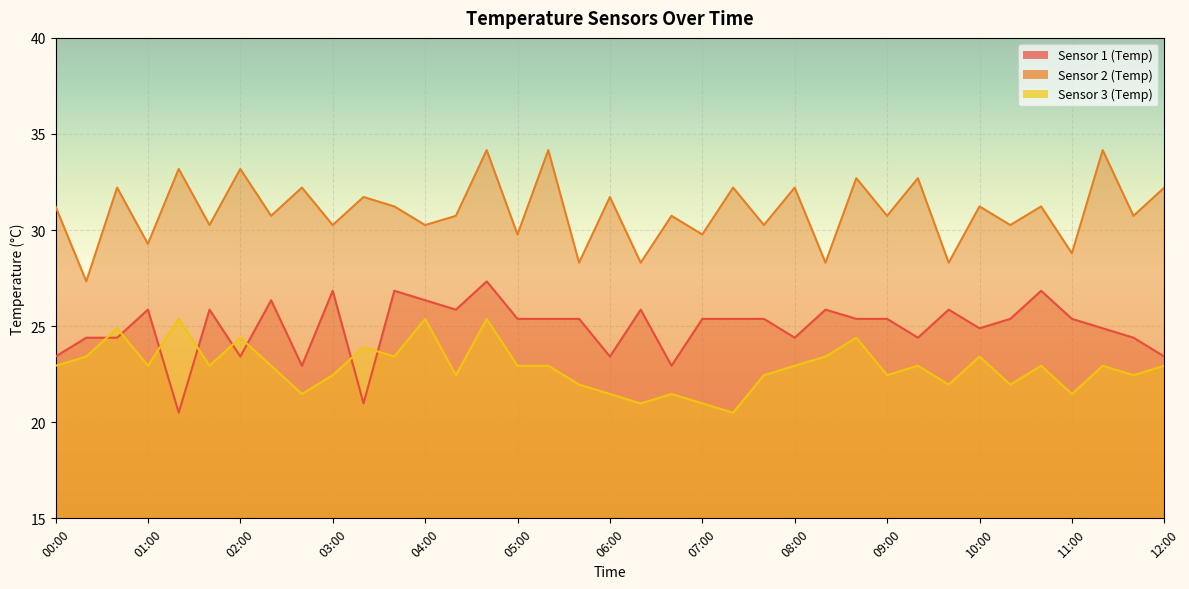

At which category does Sensor 1 (Temp) reach its first local peak?

01:00